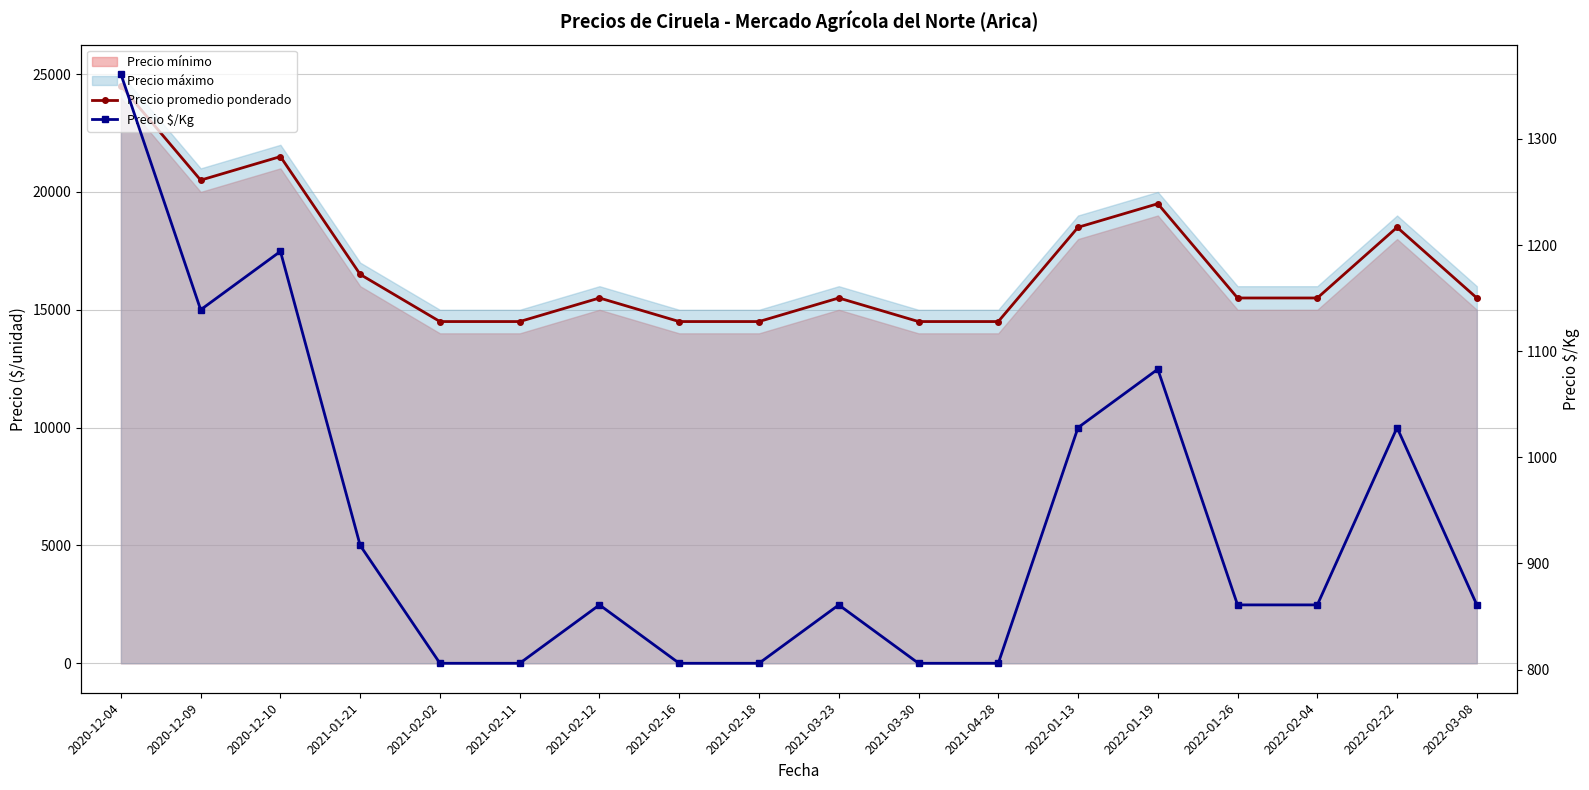

What is the difference between the maximum and minimum values in the Precio $/Kg series?

555